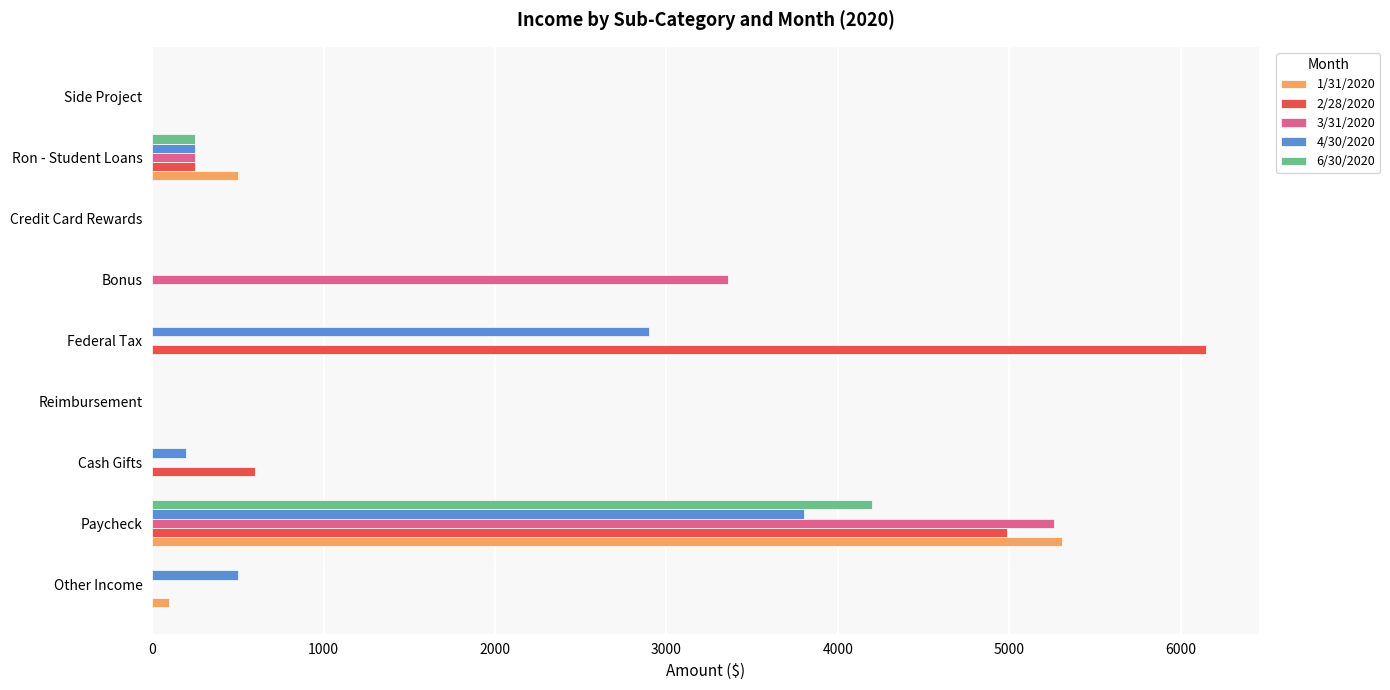

Which category has the highest value in the 6/30/2020 series?

Paycheck